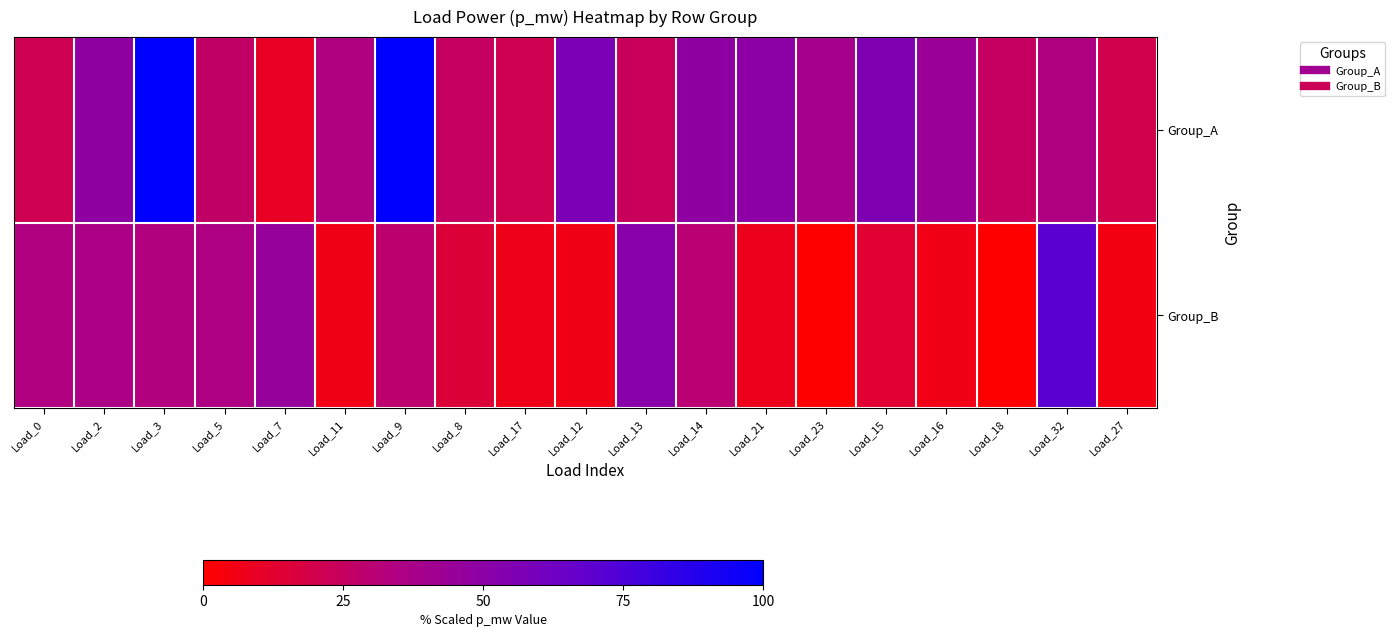

Which label corresponds to the smallest value in the chart?

Load_18